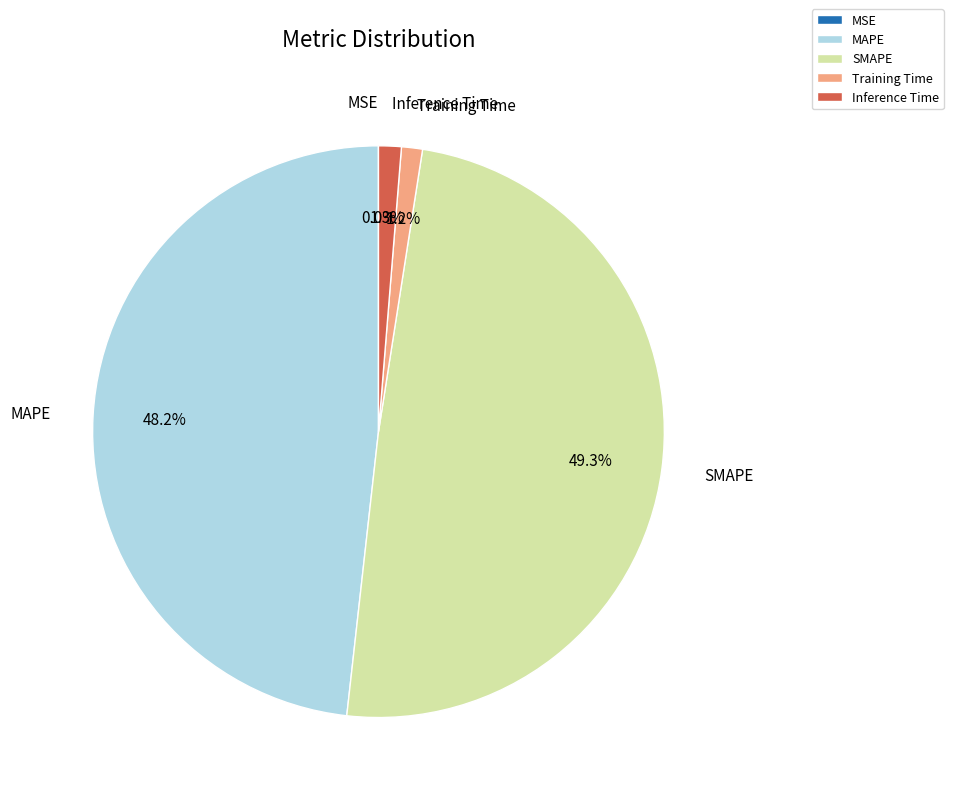

The MAPE slice represents 59% of the pie. True or false?

False